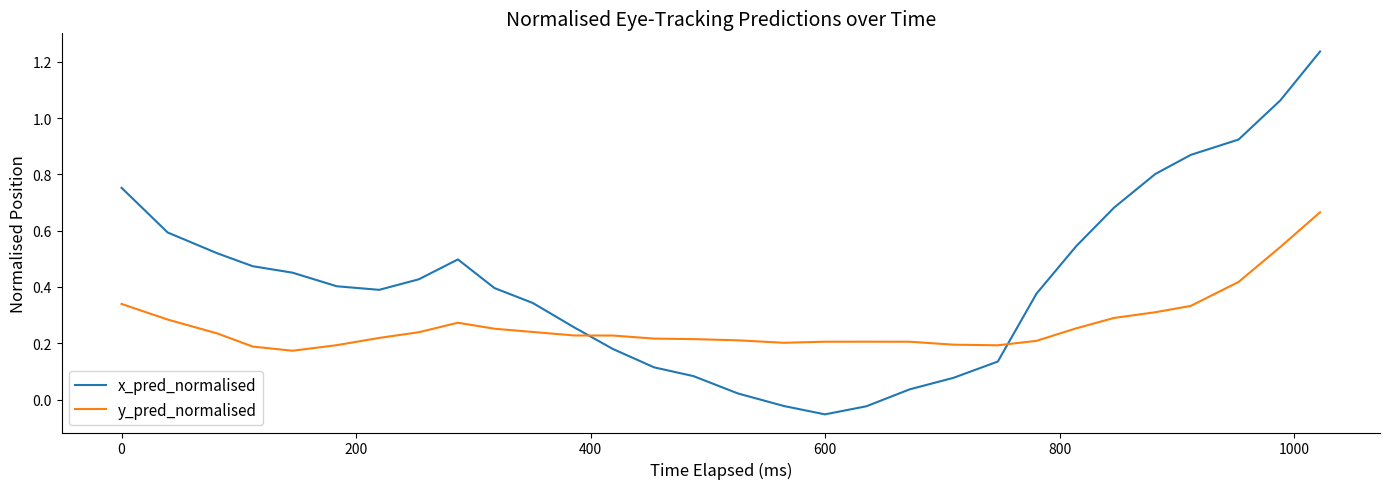

How many times do y_pred_normalised and x_pred_normalised cross each other?

2